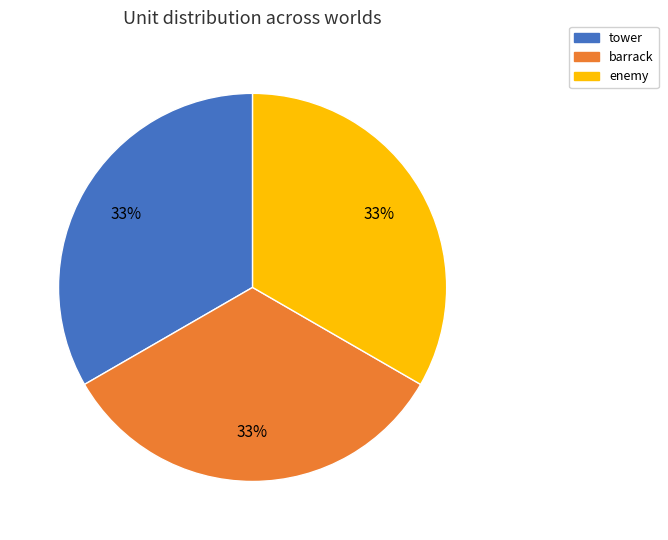

What percentage is the barrack slice, to the nearest percent?

33%